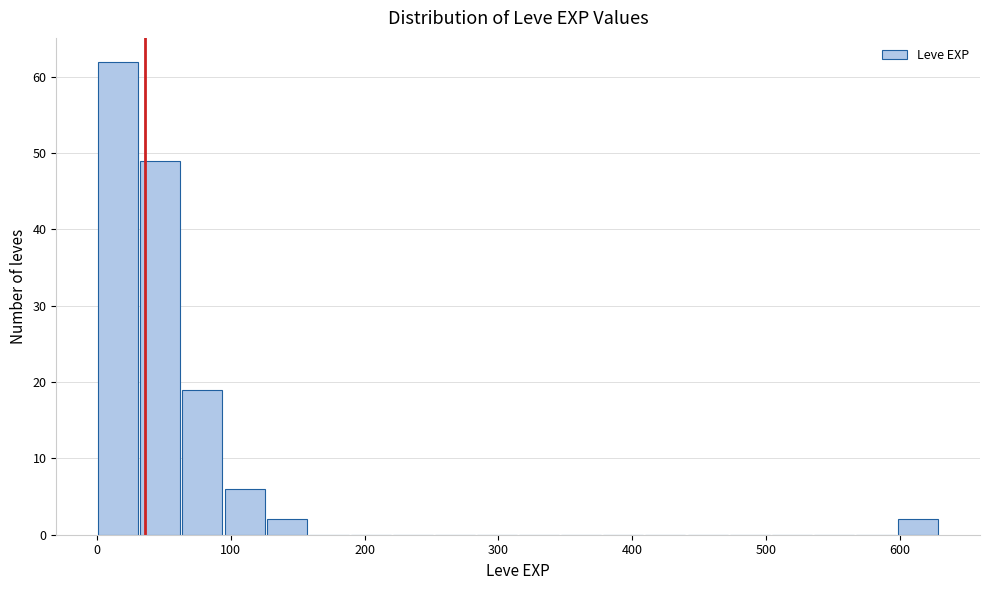

Around what value on the x-axis is the tallest bar? Give the approximate position of its centre, as read against the axis.

20